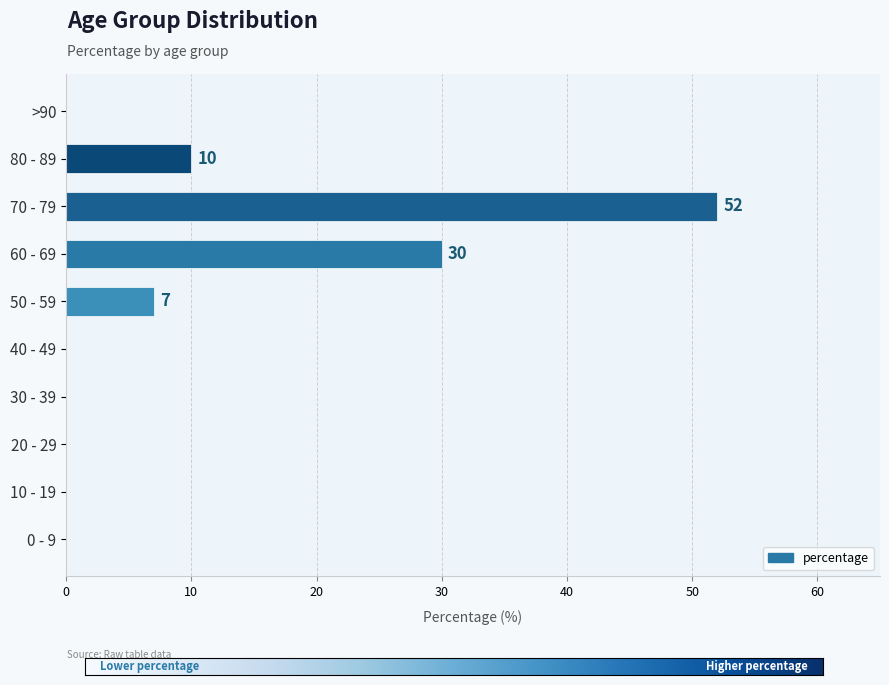

At which category does the chart reach its peak across all series?

70 - 79